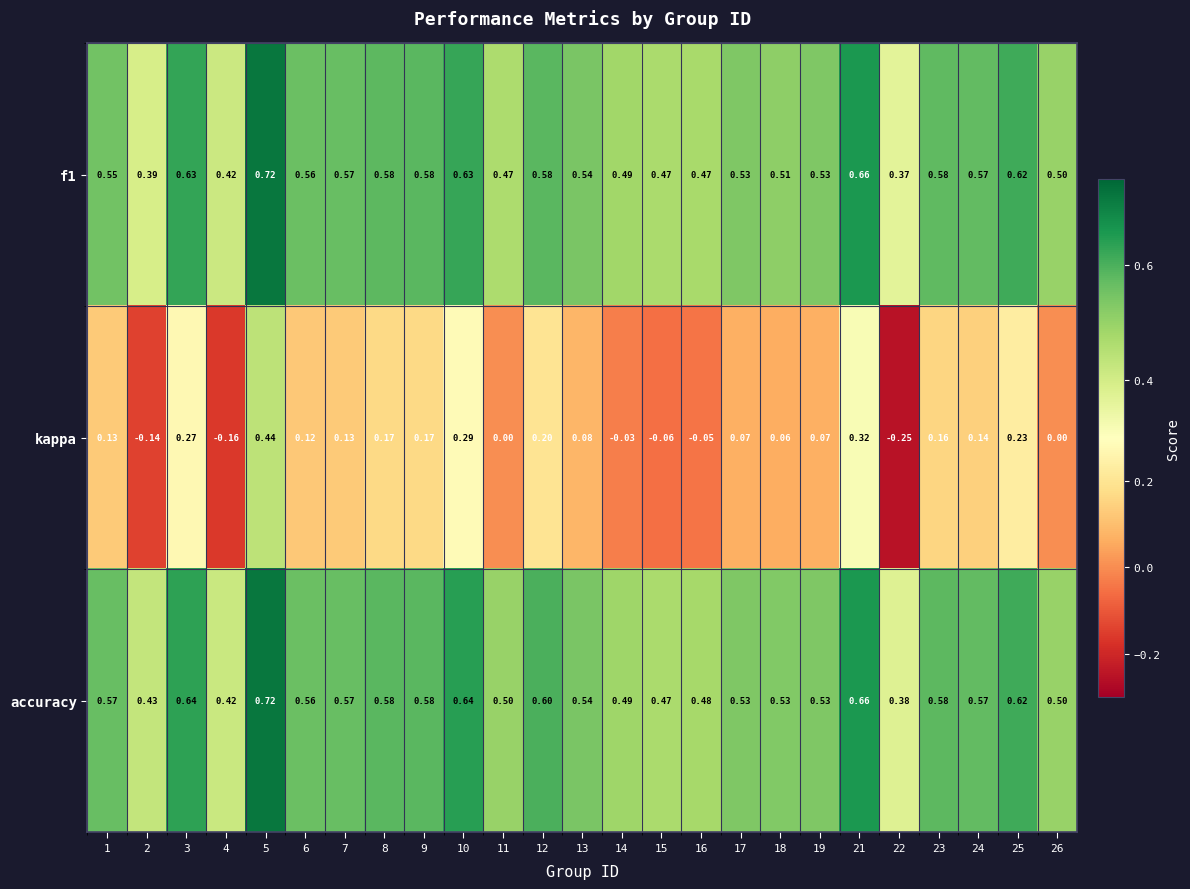

Which series changed the most between 9 and 24?

kappa